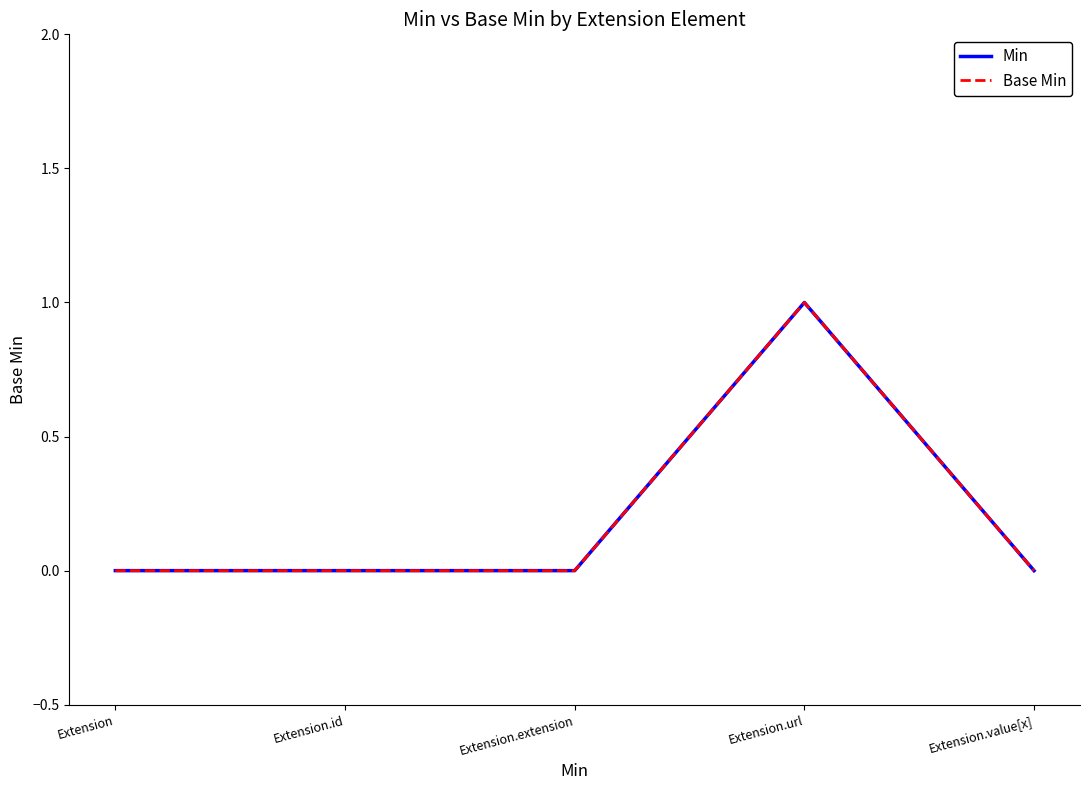

Reading left to right, extract all data points from this chart.

Min: Extension=0	Extension.id=0	Extension.extension=0	Extension.url=1	Extension.value[x]=0
Base Min: Extension=0	Extension.id=0	Extension.extension=0	Extension.url=1	Extension.value[x]=0